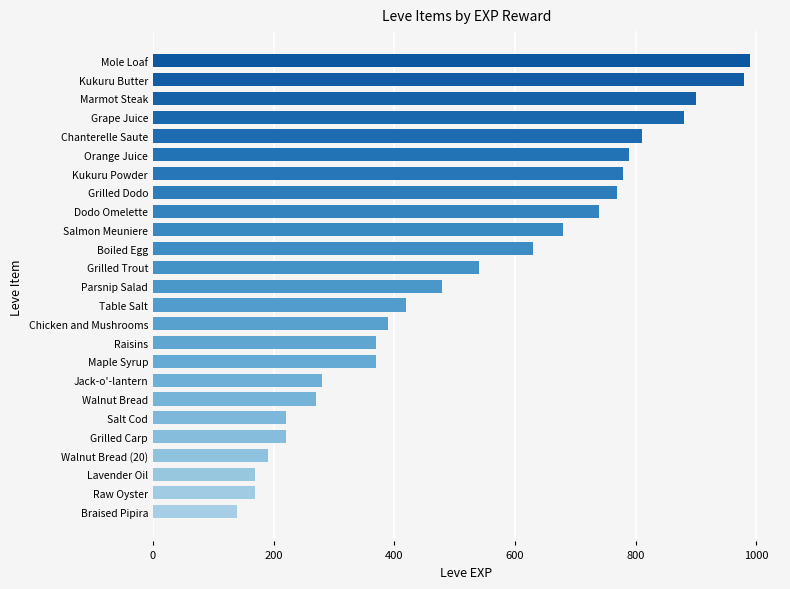

Where is the data nearest to the value 565?

Grilled Trout